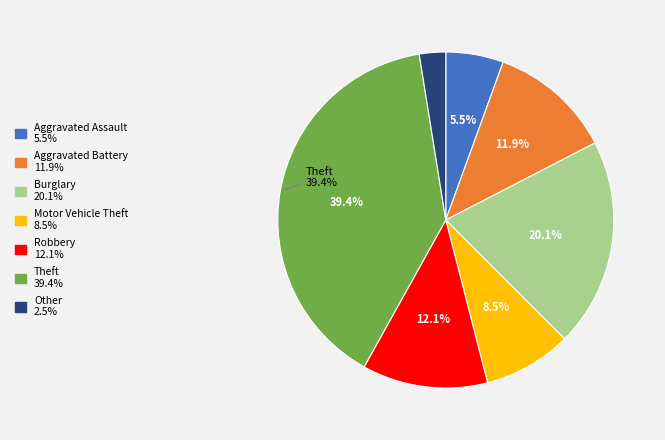

Combined, do Burglary 20.1% and Robbery 12.1% account for over 50%?

No